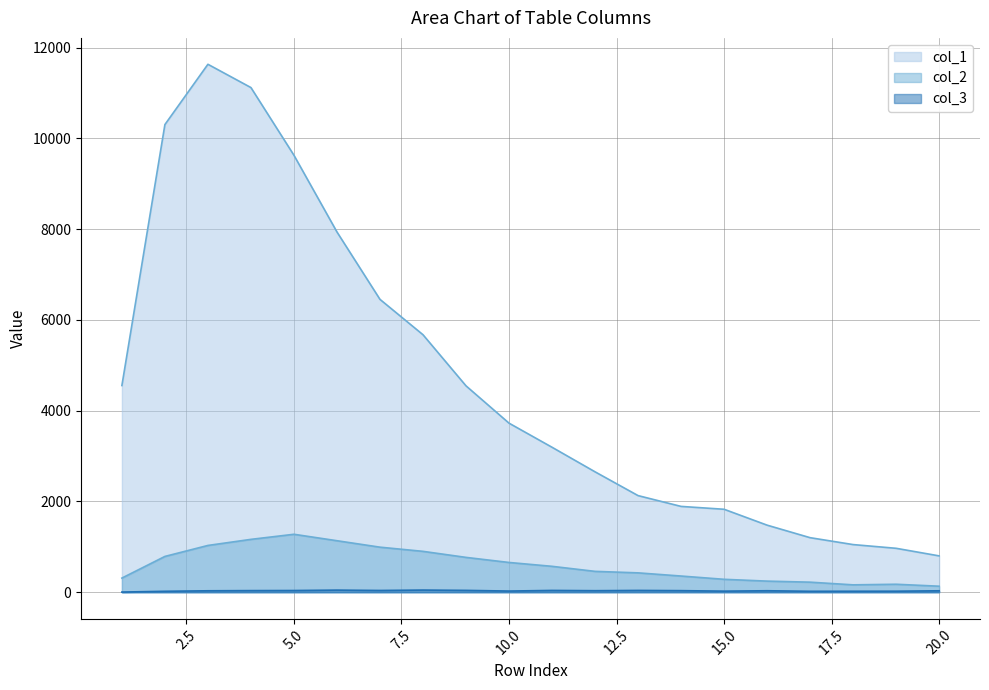

How many categories are shown in the chart?

20